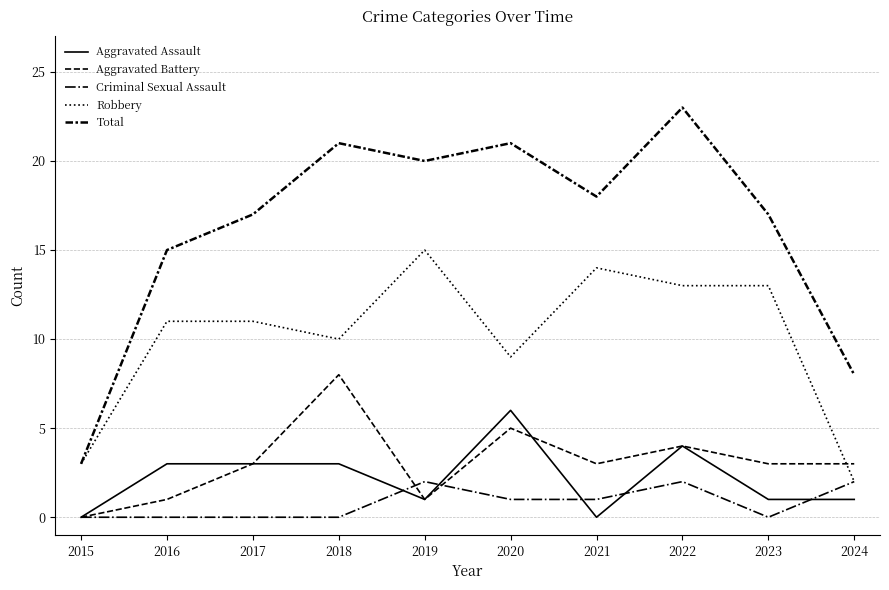

How many interior local peaks does the Criminal Sexual Assault series have?

2